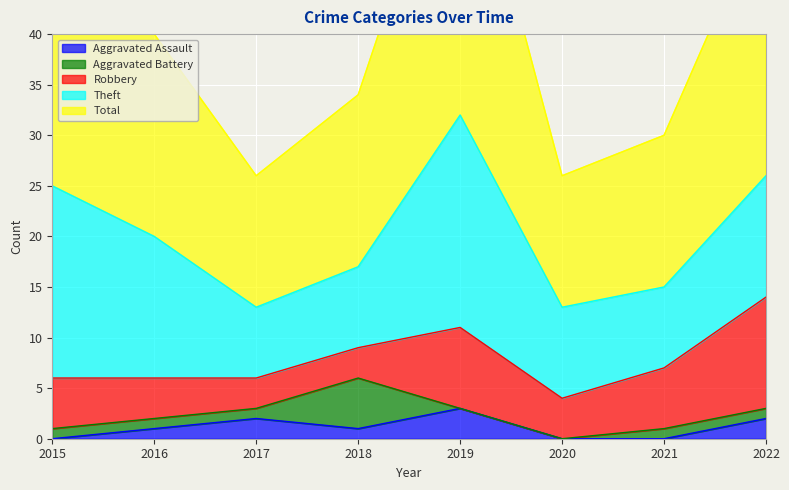

How many lines are shown in the chart?

5